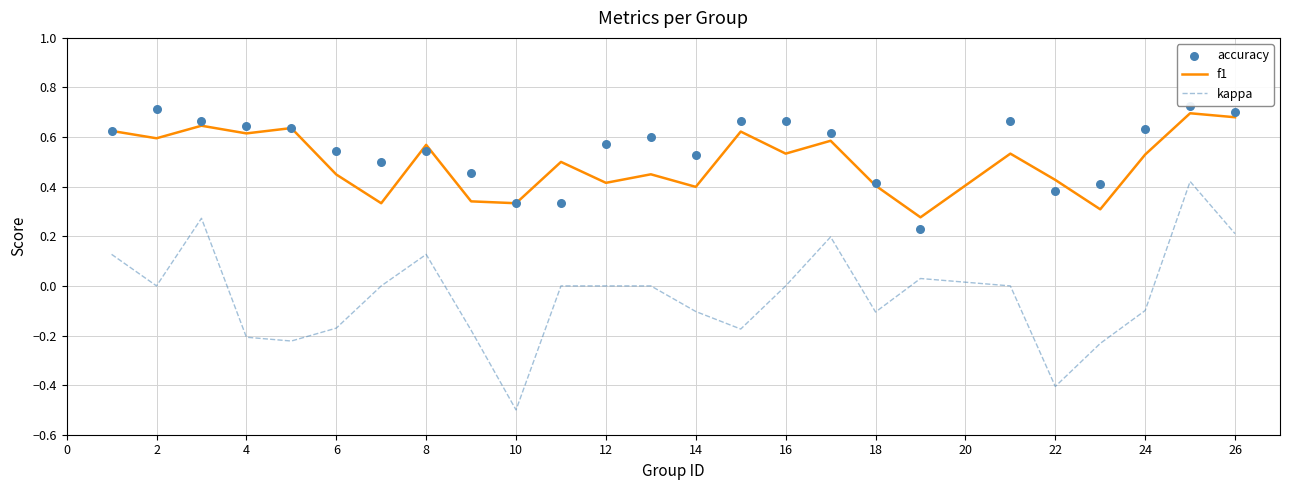

What are all the series names shown in the legend?

f1, kappa, accuracy